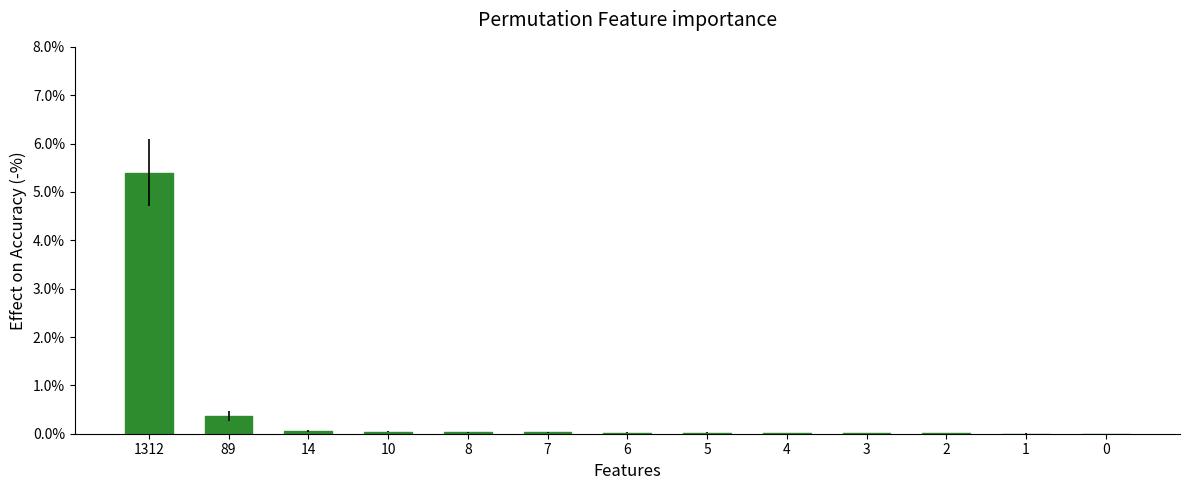

What is the sum of the values at 8 and 7?

0.1